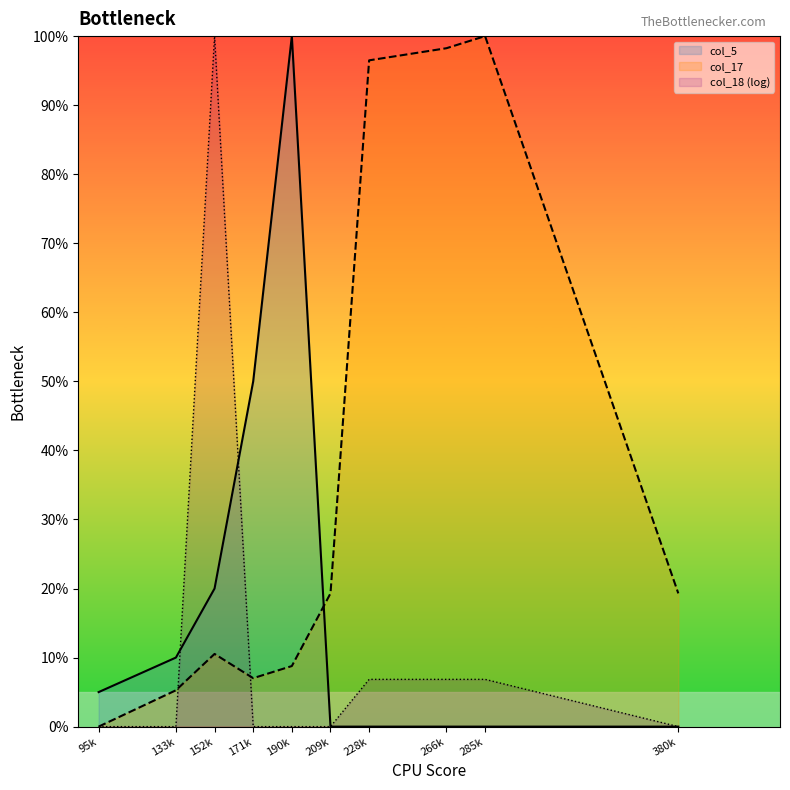

True or false: col_5 has a value of 50.0 at 171k.

True